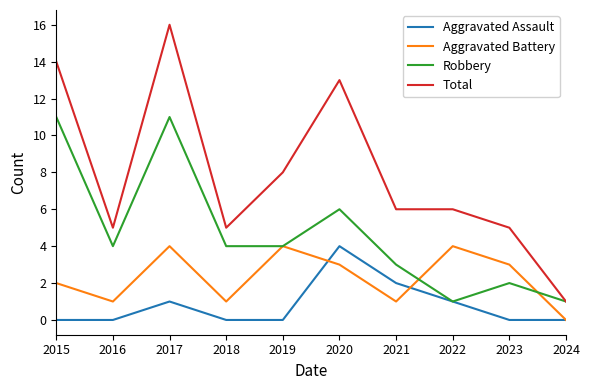

Is it true that Aggravated Battery equals 2 at 2017?

False